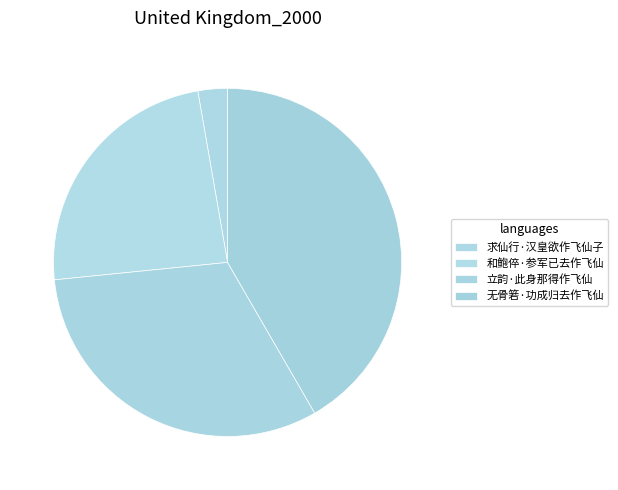

What portion of the pie excludes 求仙行·汉皇欲作飞仙子?

97.3%